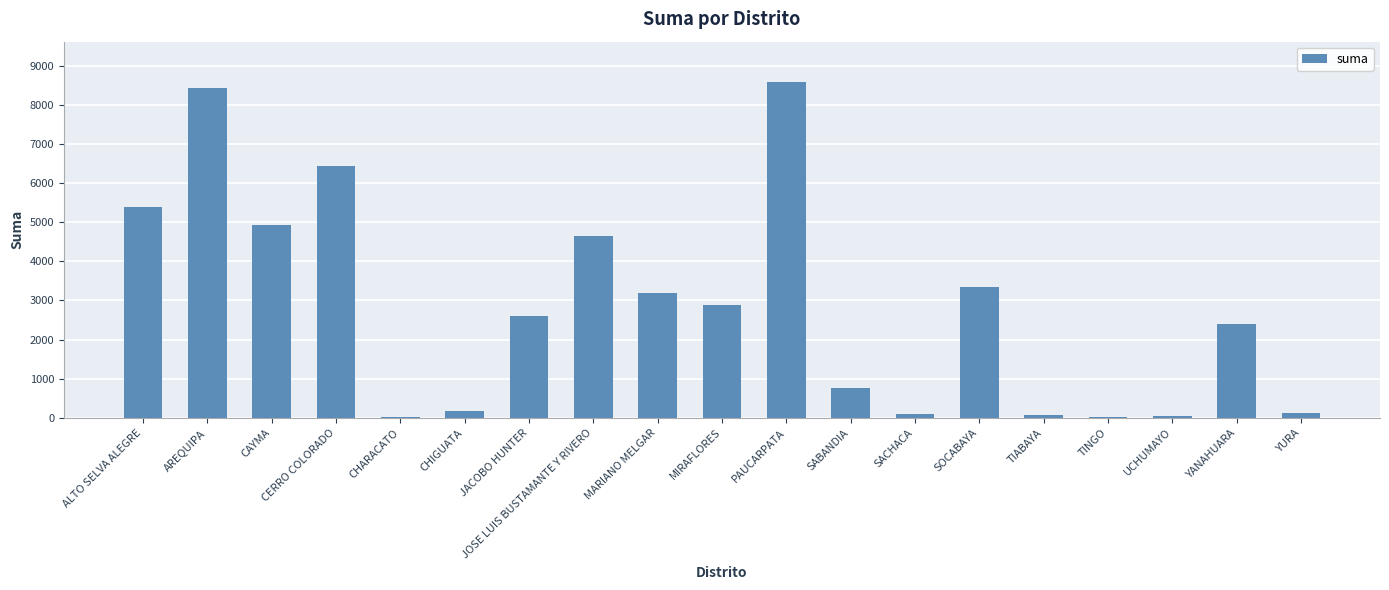

How many data points does each series have?

19